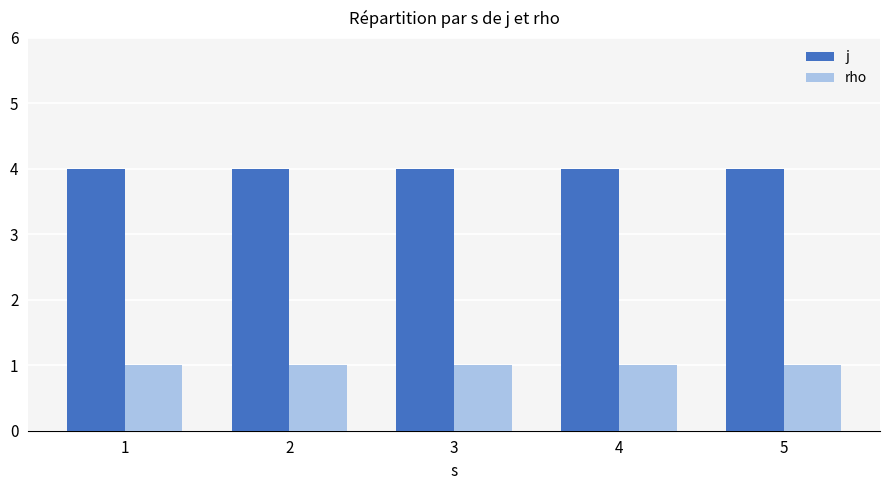

List the series in order of their peak value, highest first.

j, rho